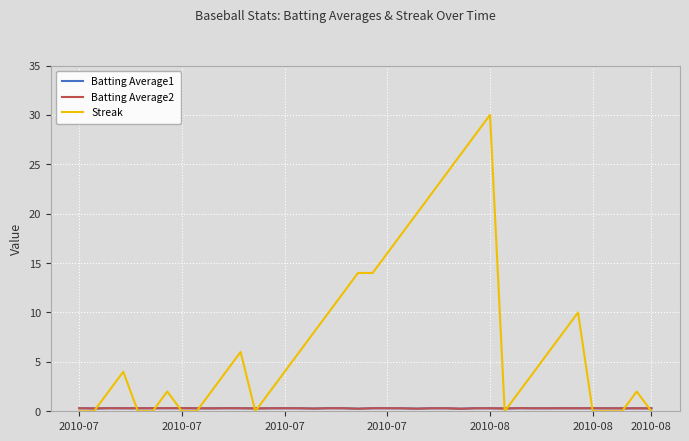

Is this an area chart (filled region under the line)?

No